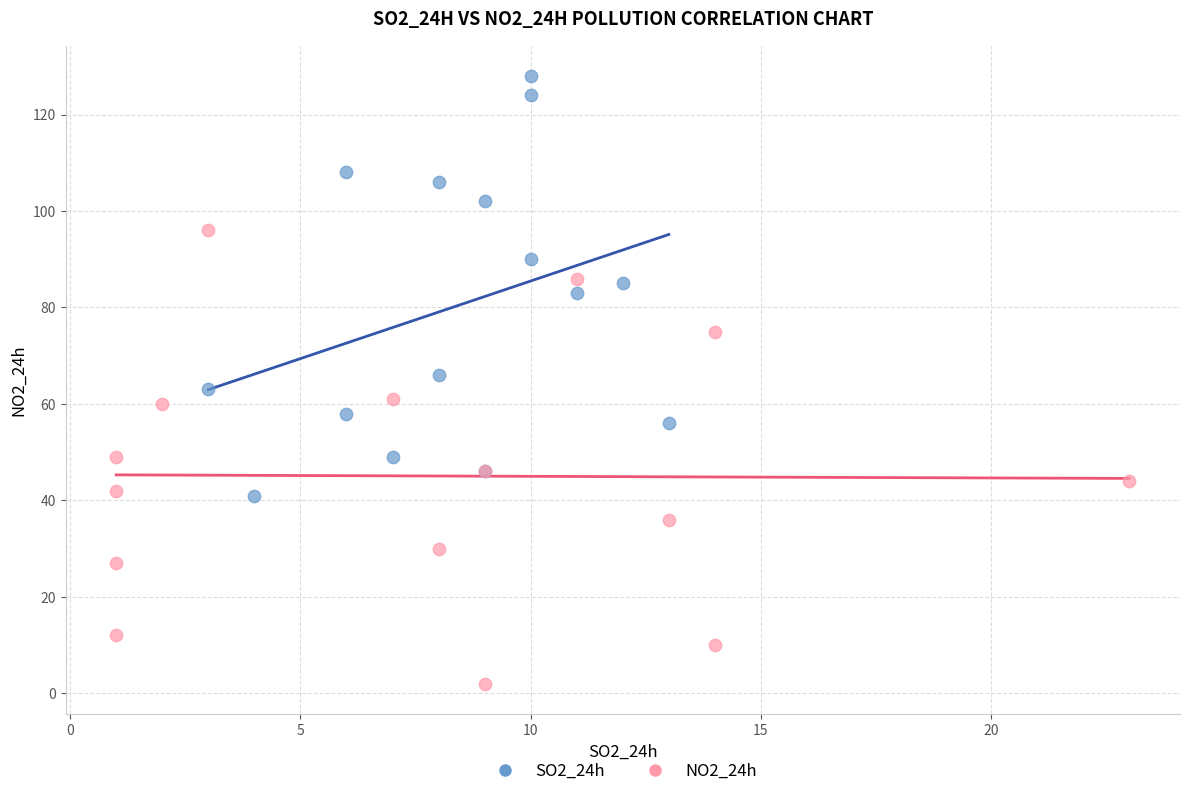

Which series reaches the minimum Y coordinate?

NO2_24h